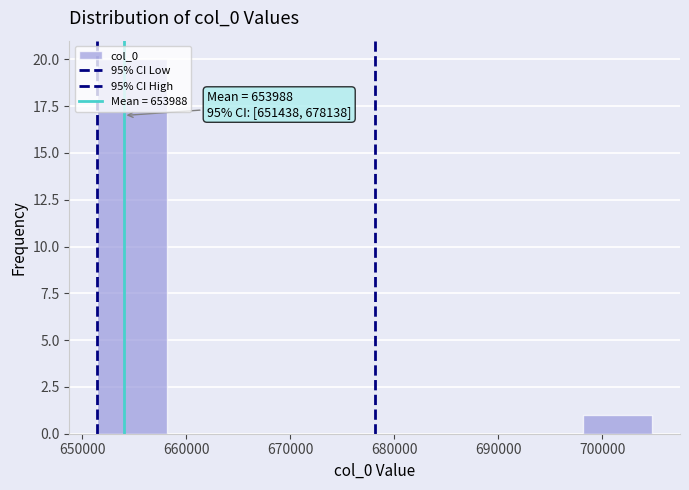

Which range on the x-axis has the tallest bar?

651000 to 658000